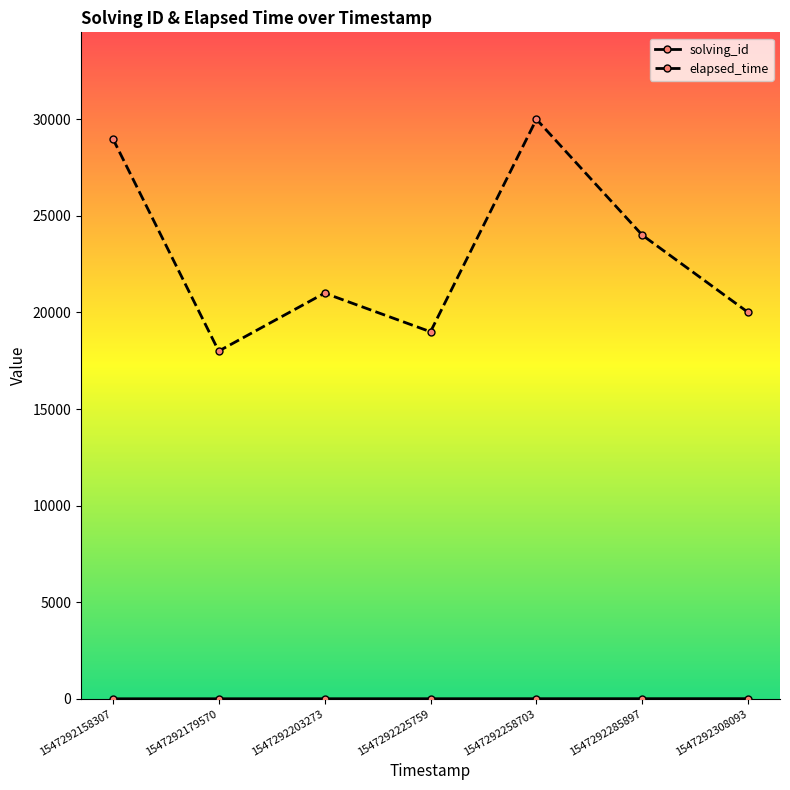

Which series has the largest range (max minus min)?

elapsed_time